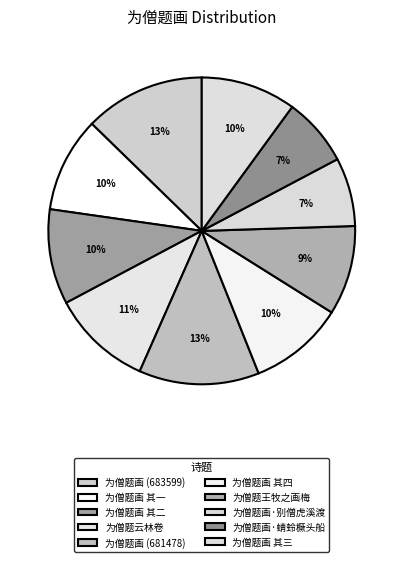

How many segments does this pie chart have?

10